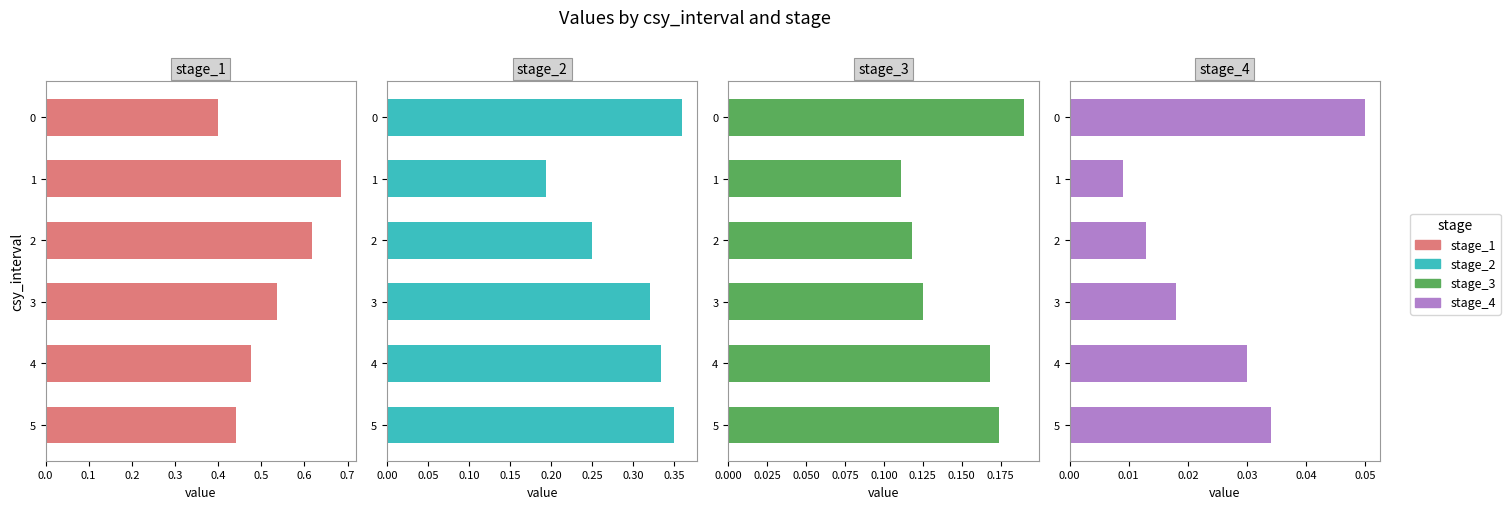

How many bars are there in each group?

4